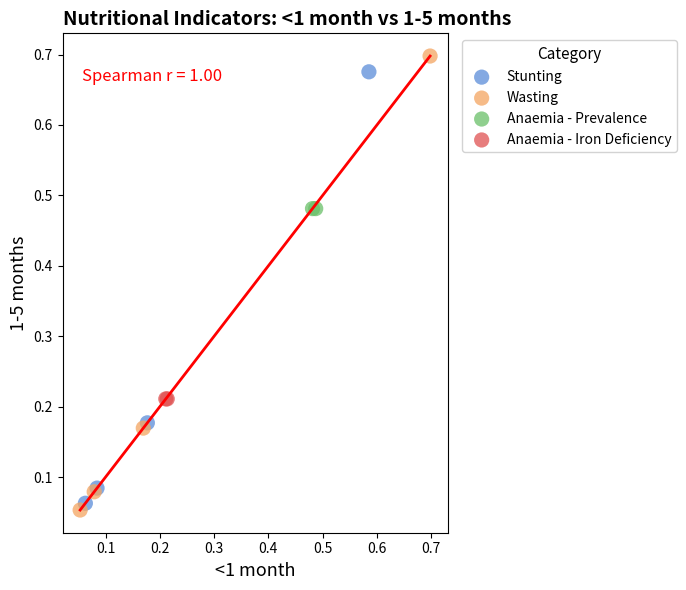

Which series reaches the maximum Y coordinate?

Wasting